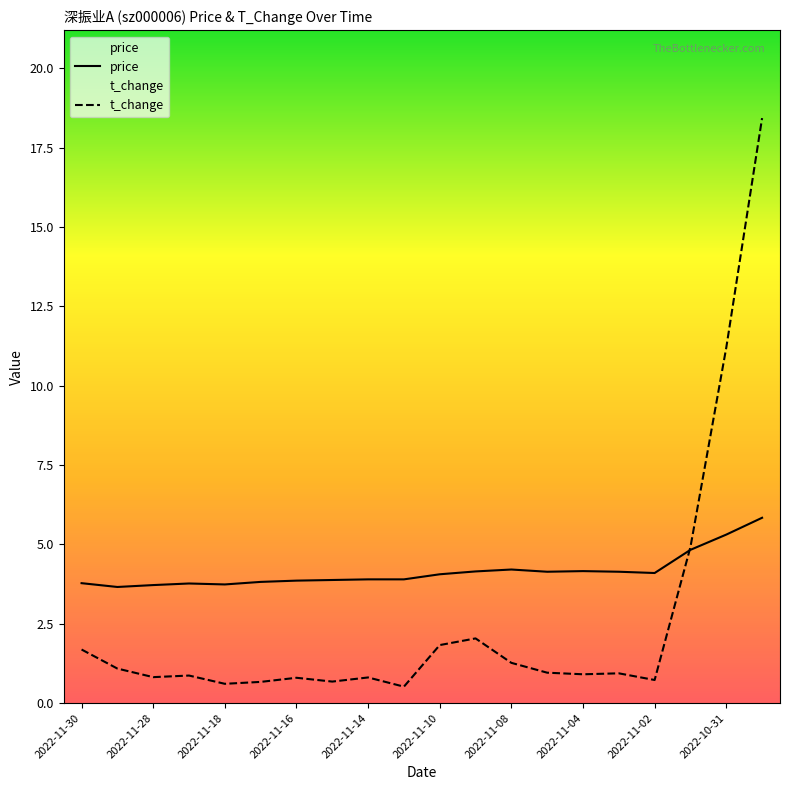

The t_change series shows 1.5 at 13. True or false?

False